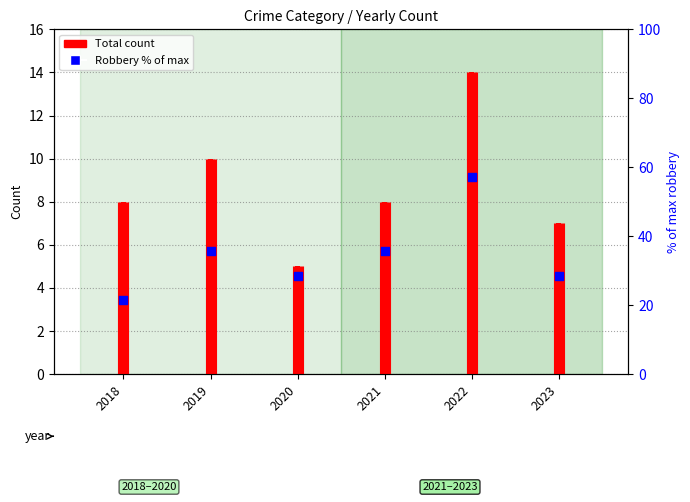

Which series reaches the minimum Y coordinate?

Total